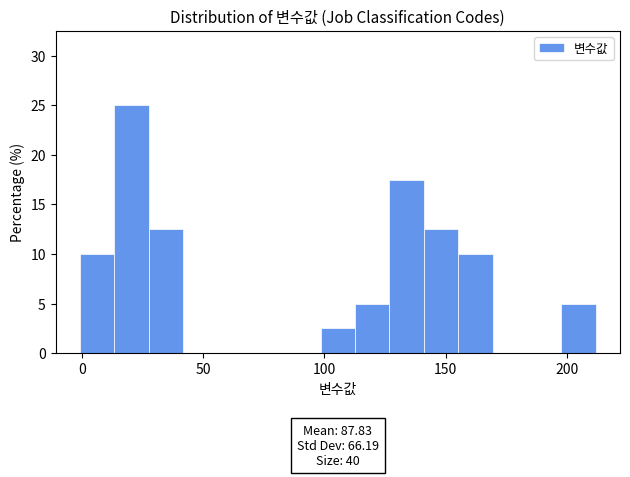

Around what value on the x-axis is the tallest bar? Give the approximate position of its centre, as read against the axis.

20